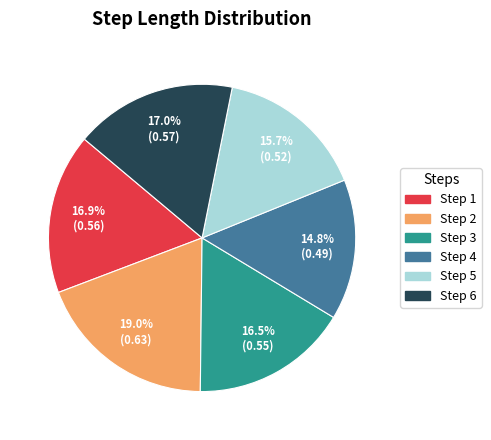

Does any single category account for the majority?

No